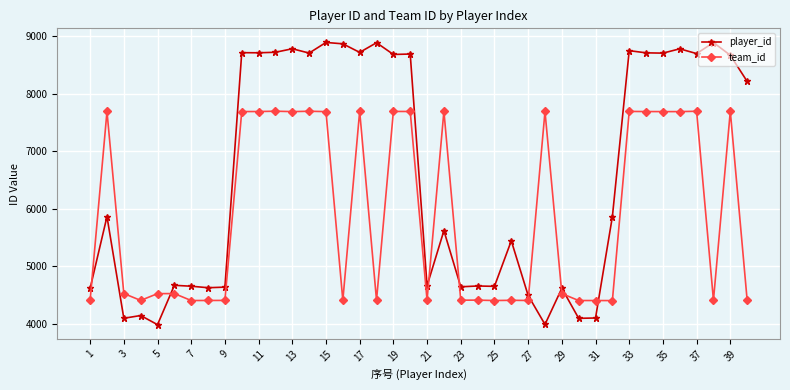

Which series has the widest spread of values?

player_id